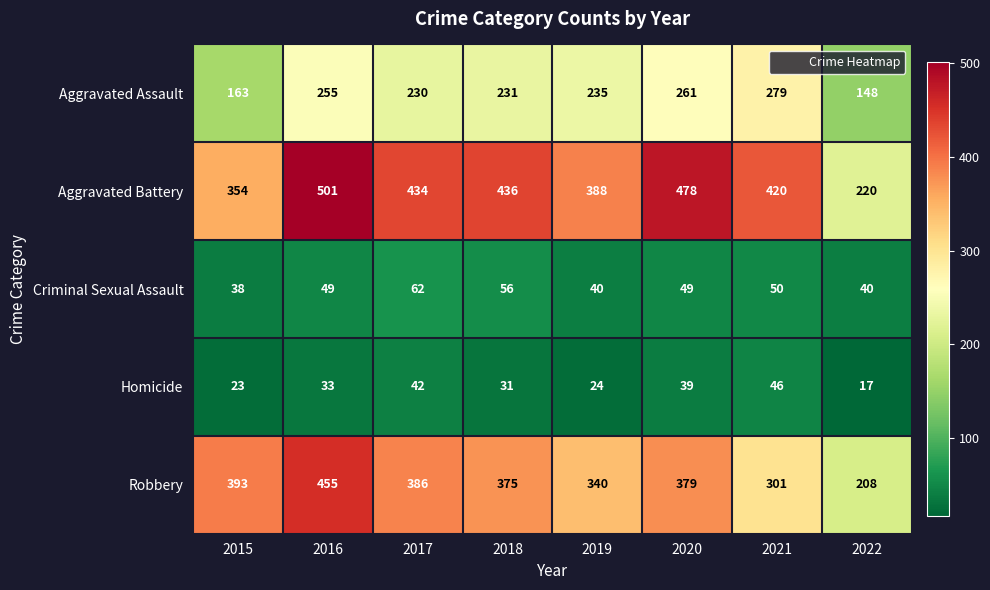

What is the minimum value shown in the chart?

17